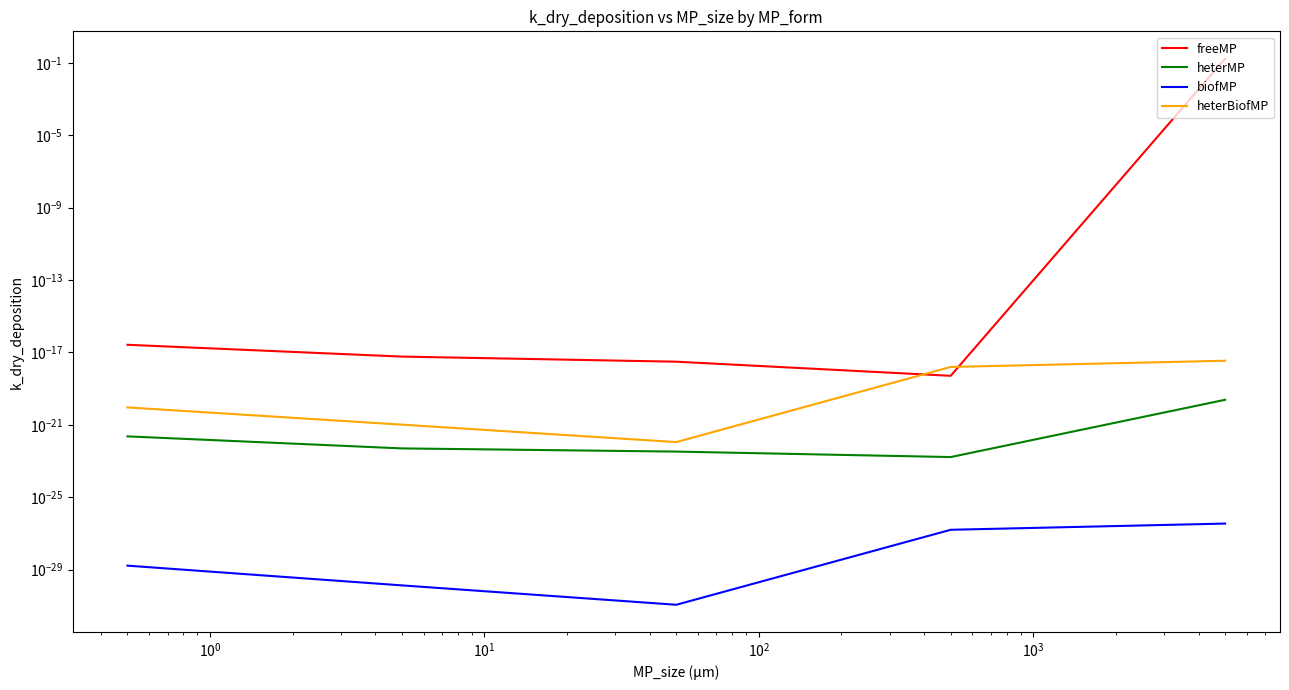

Reading right to left, list all the values displayed in this chart.

freeMP: 0.0	0.0	0.0	0.0	0.2
heterMP: 0.0	0.0	0.0	0.0	0.0
biofMP: 0.0	0.0	0.0	0.0	0.0
heterBiofMP: 0.0	0.0	0.0	0.0	0.0